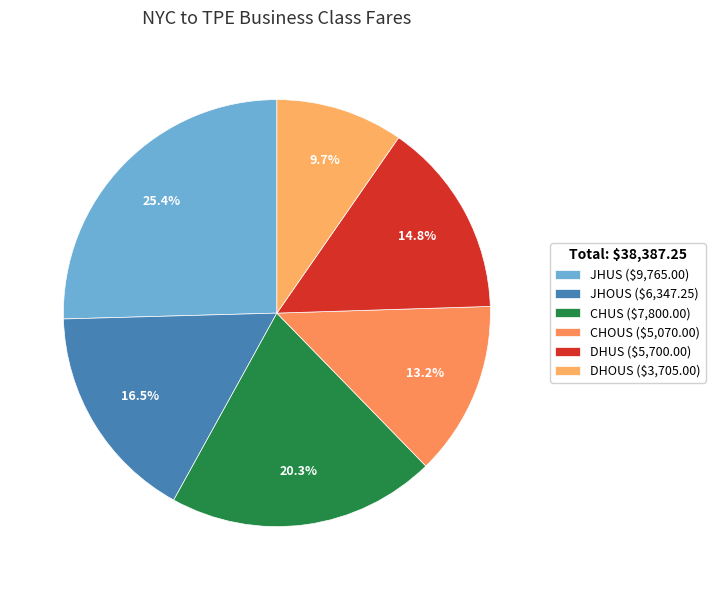

Which slice is the largest?

JHUS